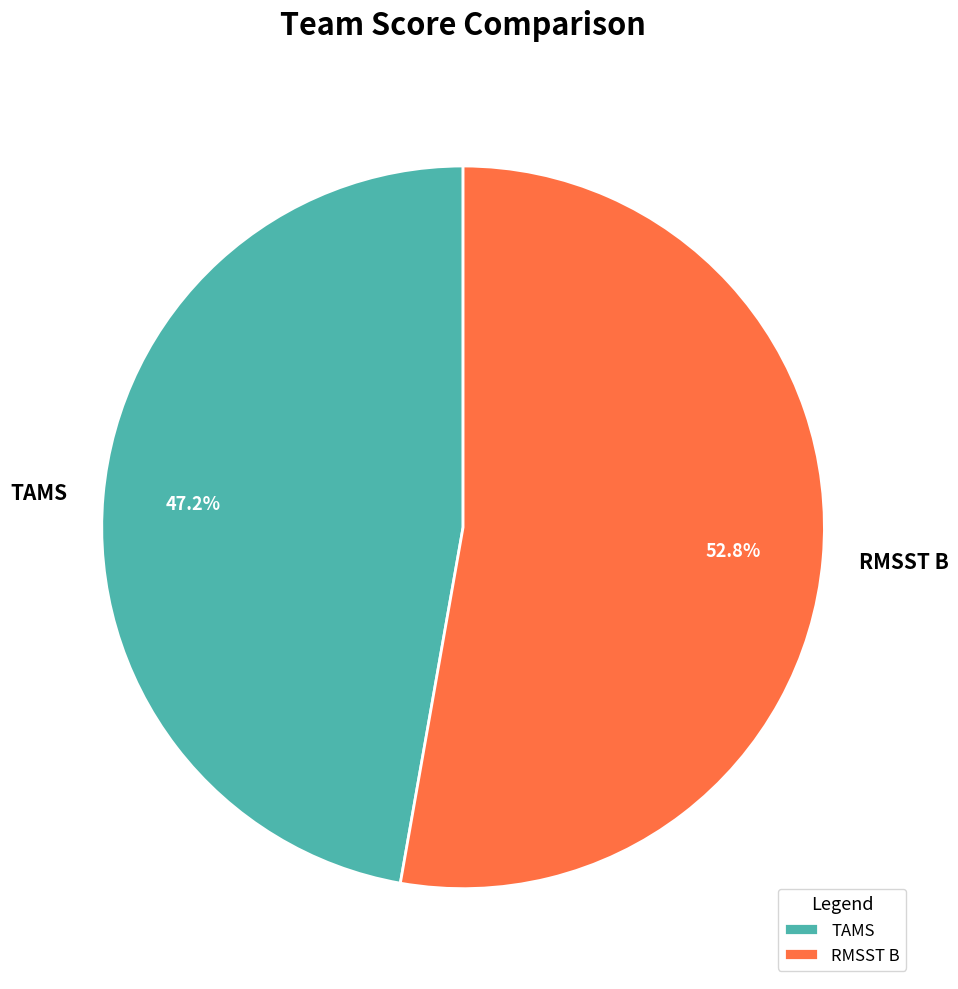

To the nearest percent, what is the difference between the largest and smallest slice percentages?

6%